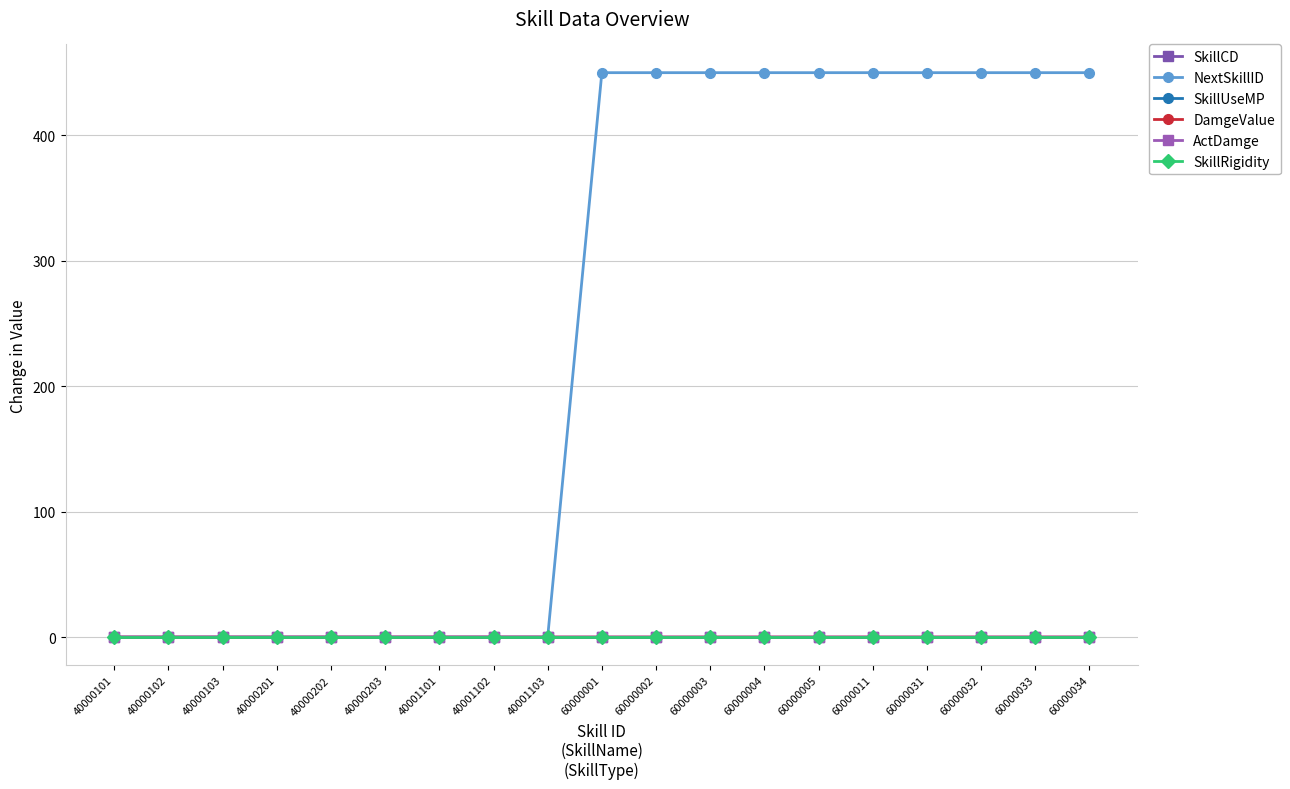

What is the greatest value displayed?

450.1